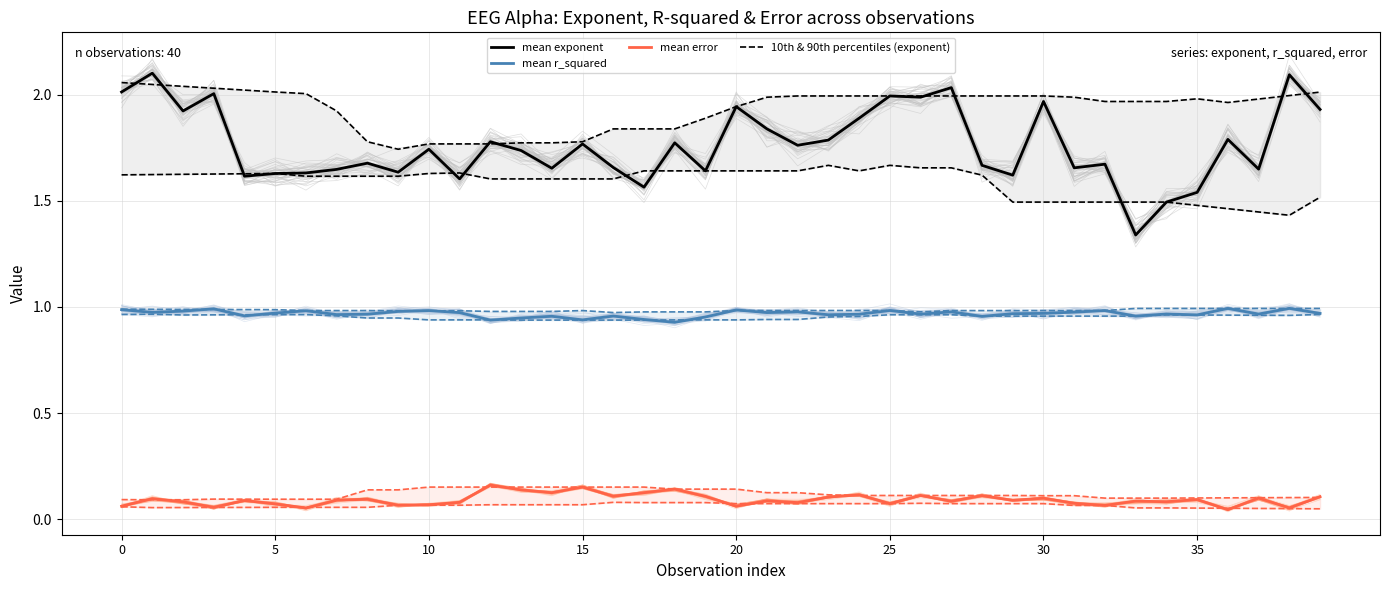

What are all the series names shown in the legend?

mean exponent, mean r_squared, mean error, 10th & 90th percentiles (exponent)